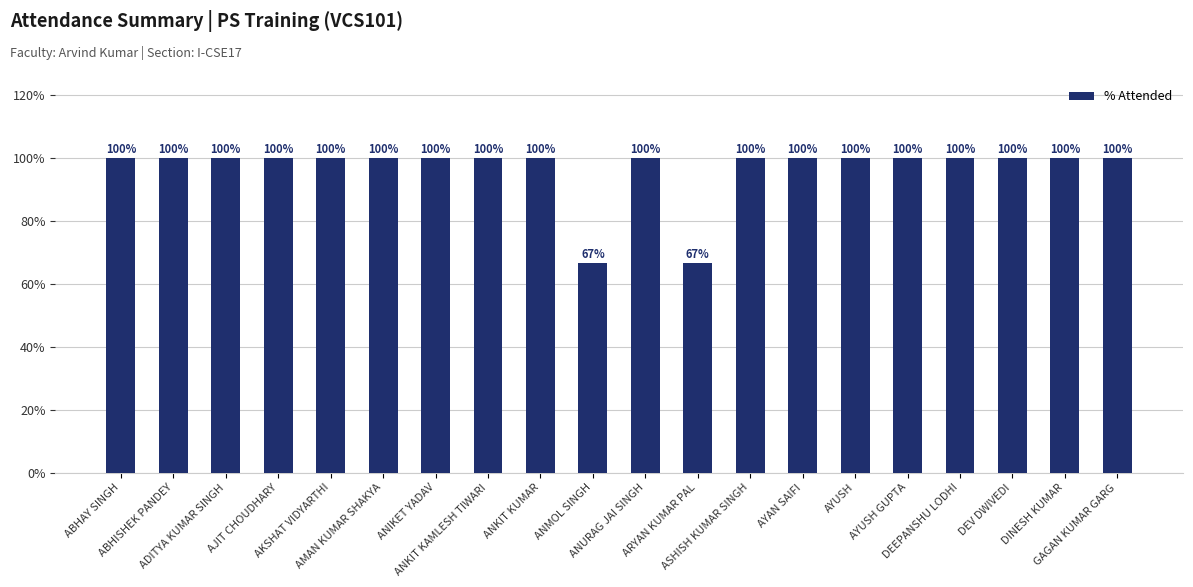

Is it true that the value at AMAN KUMAR SHAKYA is 1.0?

True